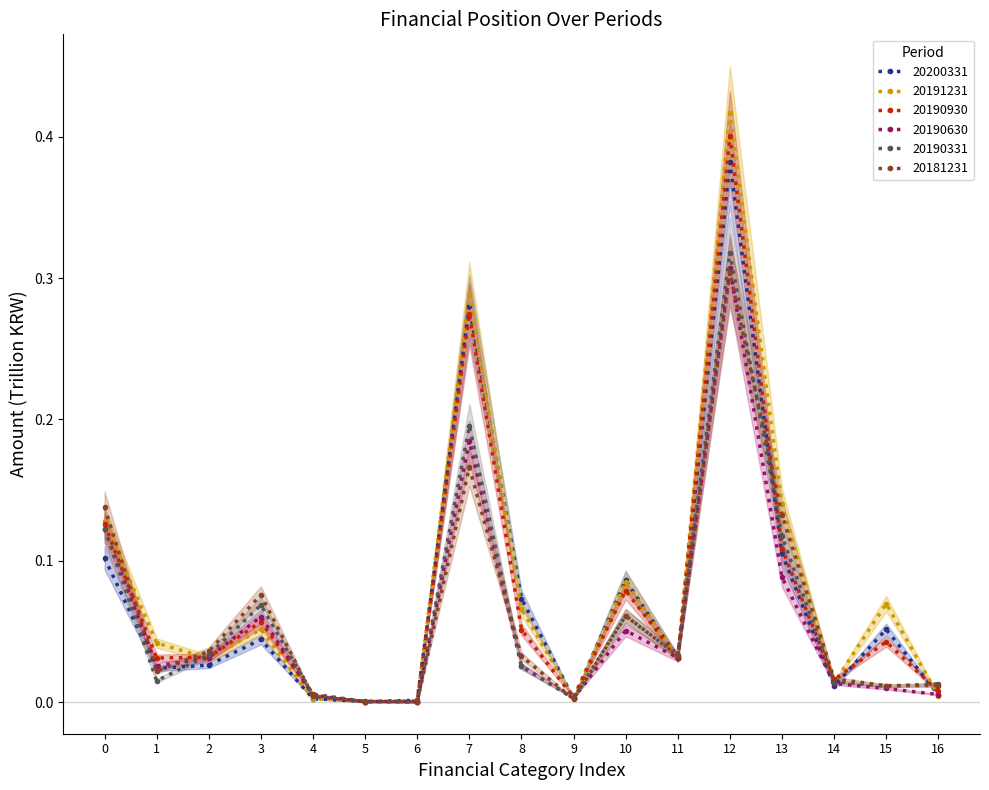

Is the value of 20200331 at 8 greater than the value of 20190331 at 13?

No